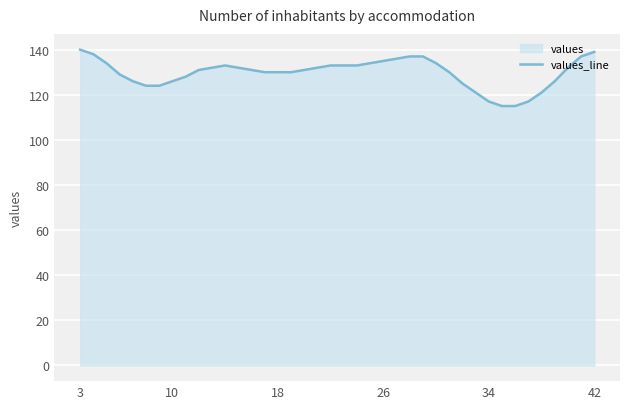

True or false: the data shows 135 at 26.

True